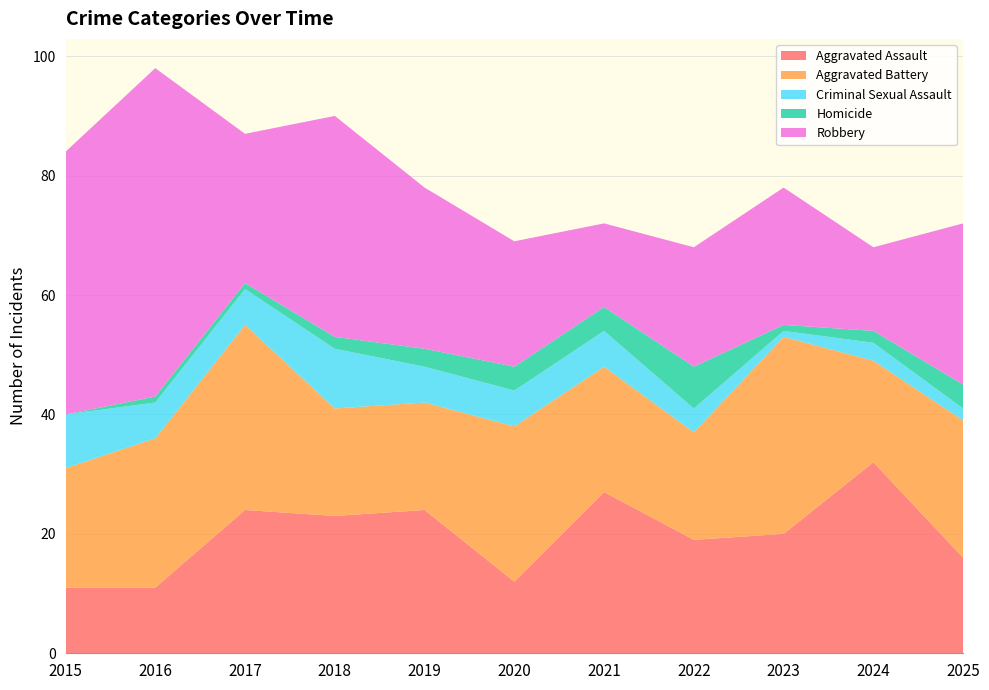

Reading right to left, extract all data points from this chart.

Aggravated Assault: 2025=16	2024=32	2023=20	2022=19	2021=27	2020=12	2019=24	2018=23	2017=24	2016=11	2015=11
Aggravated Battery: 2025=23	2024=17	2023=33	2022=18	2021=21	2020=26	2019=18	2018=18	2017=31	2016=25	2015=20
Criminal Sexual Assault: 2025=2	2024=3	2023=1	2022=4	2021=6	2020=6	2019=6	2018=10	2017=6	2016=6	2015=9
Homicide: 2025=4	2024=2	2023=1	2022=7	2021=4	2020=4	2019=3	2018=2	2017=1	2016=1	2015=0
Robbery: 2025=27	2024=14	2023=23	2022=20	2021=14	2020=21	2019=27	2018=37	2017=25	2016=55	2015=44